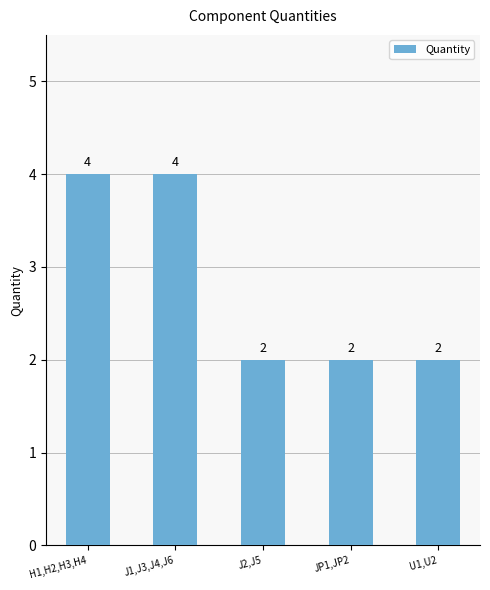

Count the values in the range 2 to 4.

5